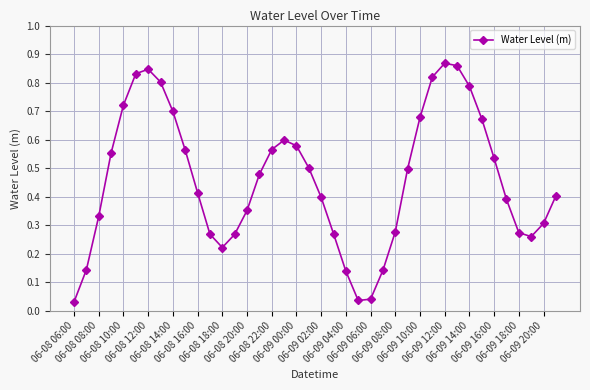

How many points are higher than both their immediate neighbors (excluding endpoints)?

3